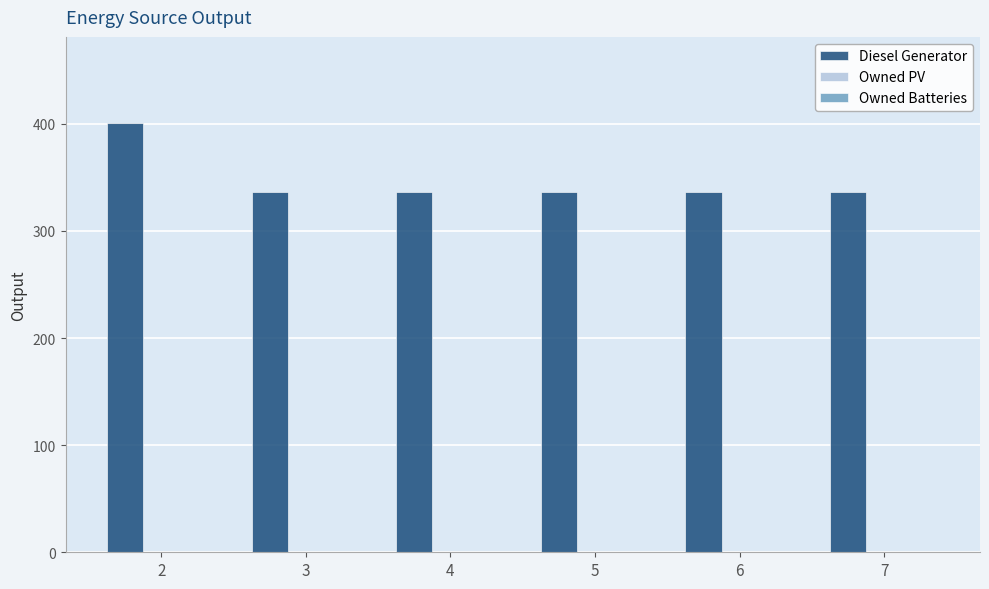

Does the chart contain any negative values?

No